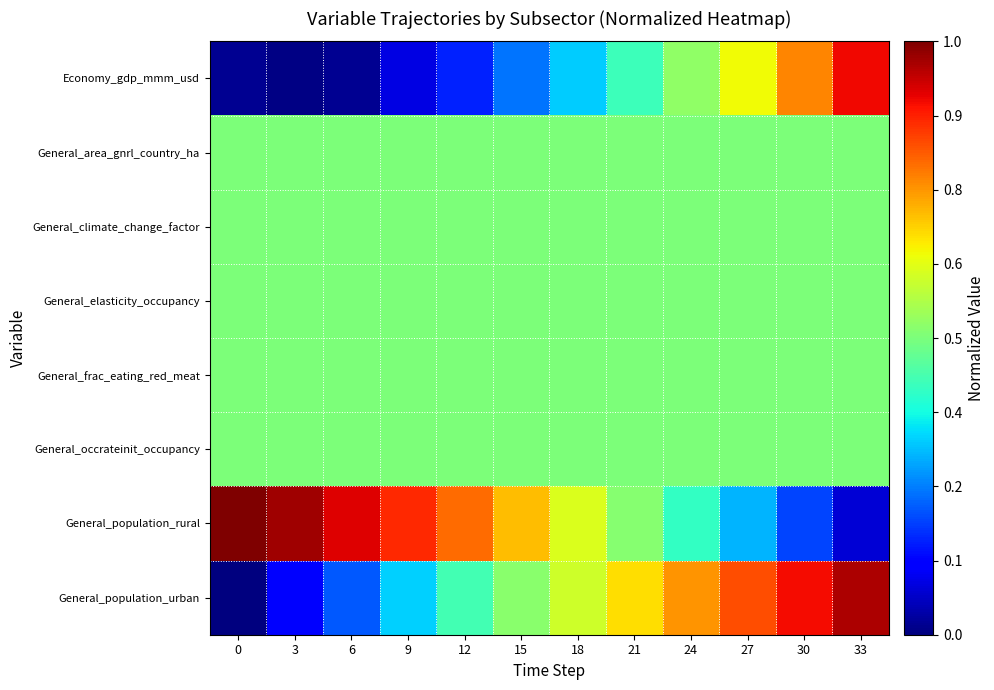

What is the total value across all series at 0?

3.5